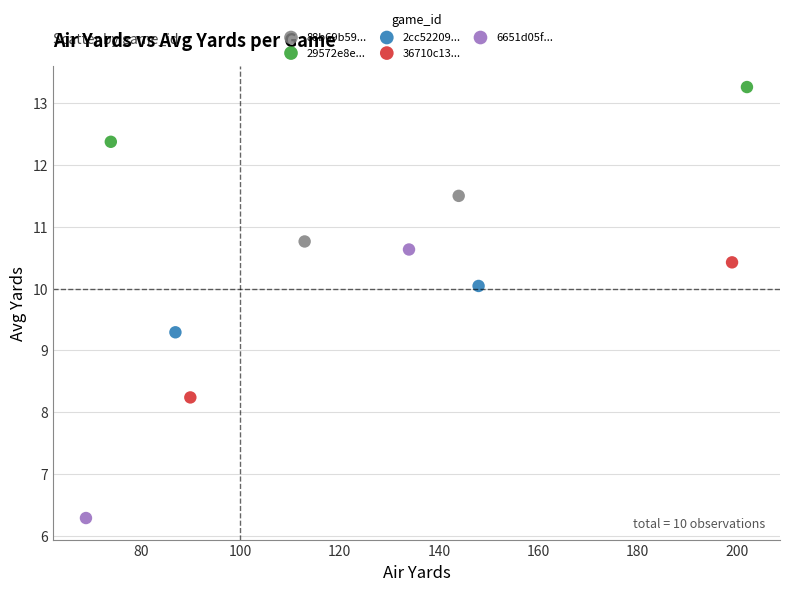

What are all the series names shown in the legend?

88b69b59..., 29572e8e..., 2cc52209..., 36710c13..., 6651d05f...